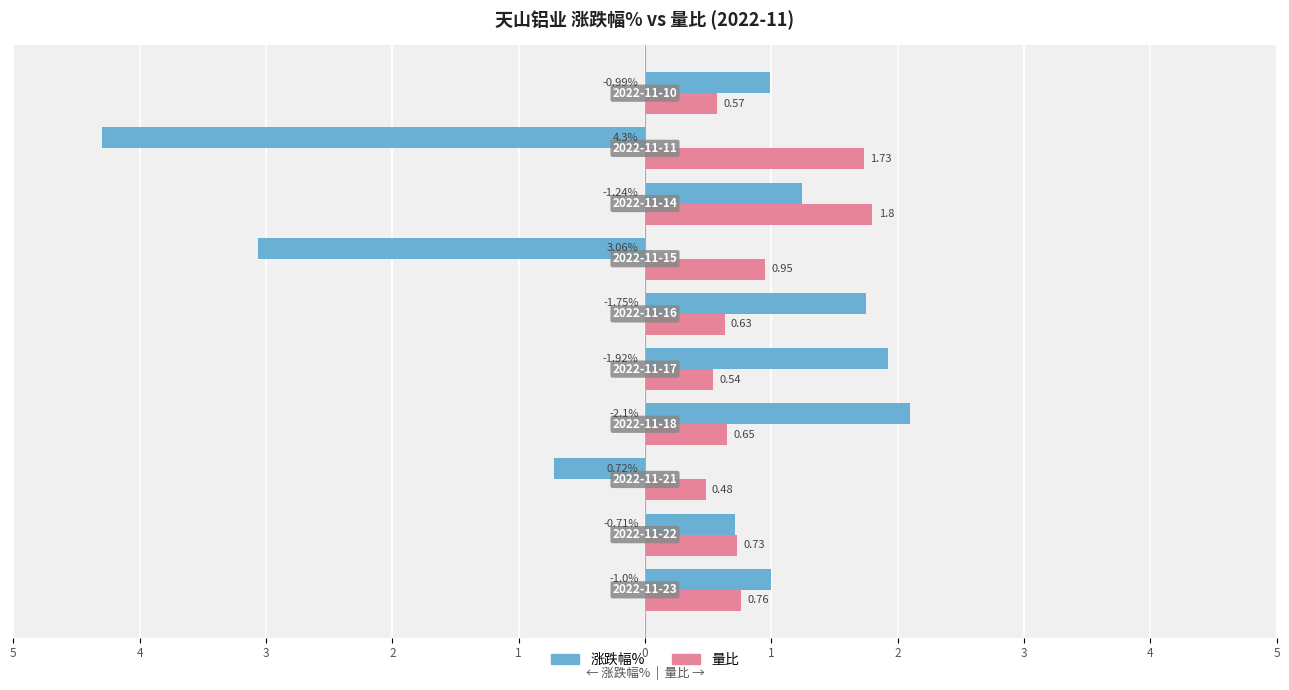

Reading right to left, what are all the values shown in this chart?

涨跌幅%: 1.0	-4.3	1.2	-3.1	1.8	1.9	2.1	-0.7	0.7	1.0
量比: 0.6	1.7	1.8	0.9	0.6	0.5	0.7	0.5	0.7	0.8